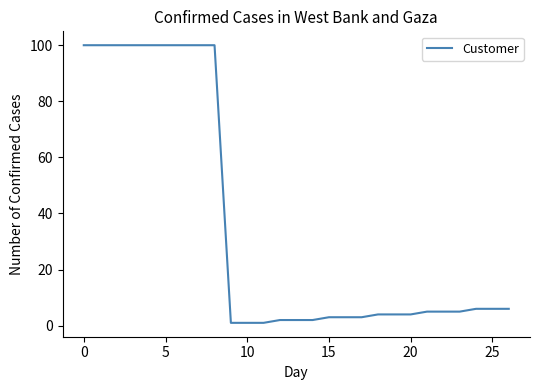

Is this an area chart (filled region under the line)?

No